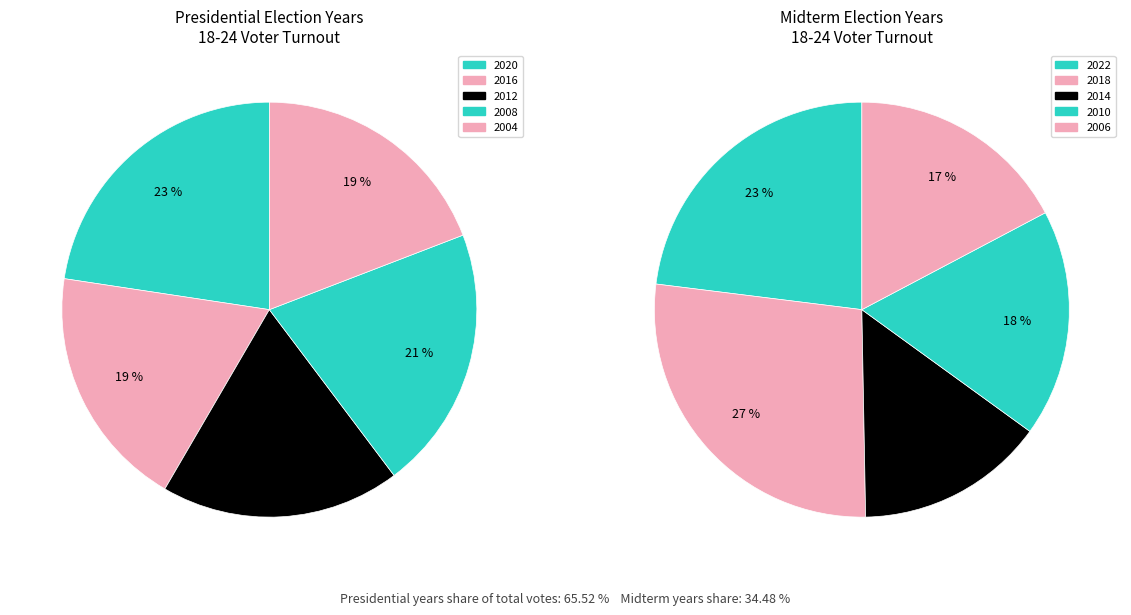

How many segments does this pie chart have?

10